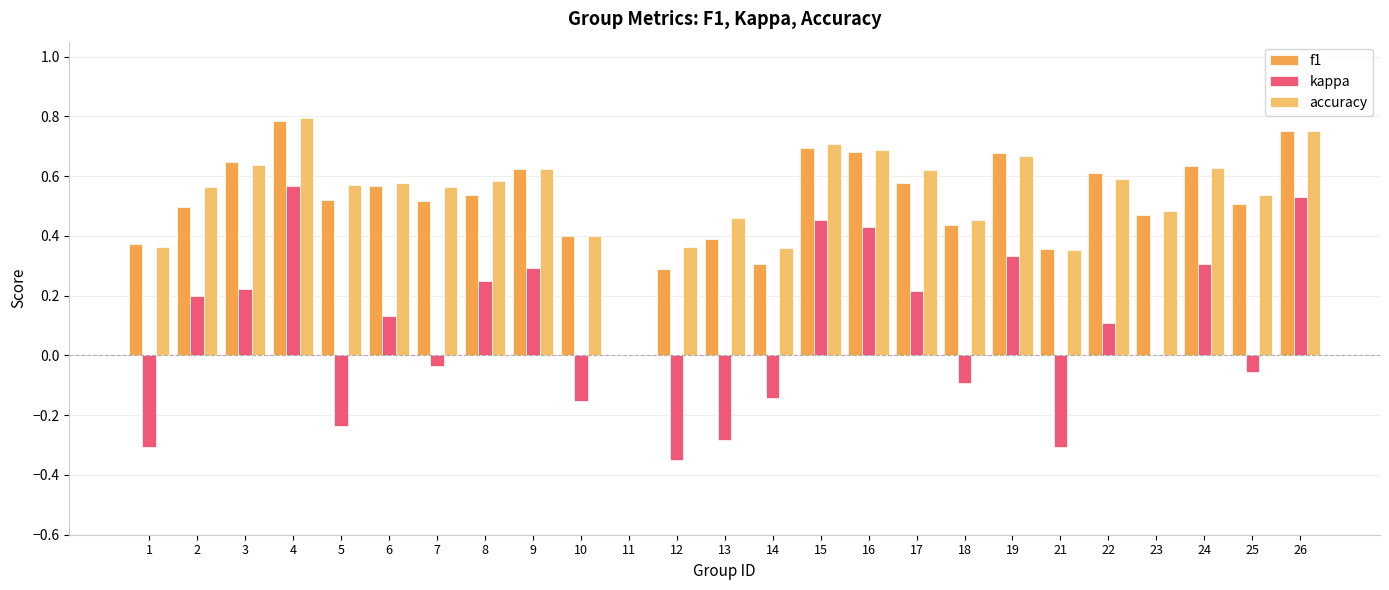

Is the value of kappa at 10 greater than the value of accuracy at 5?

No